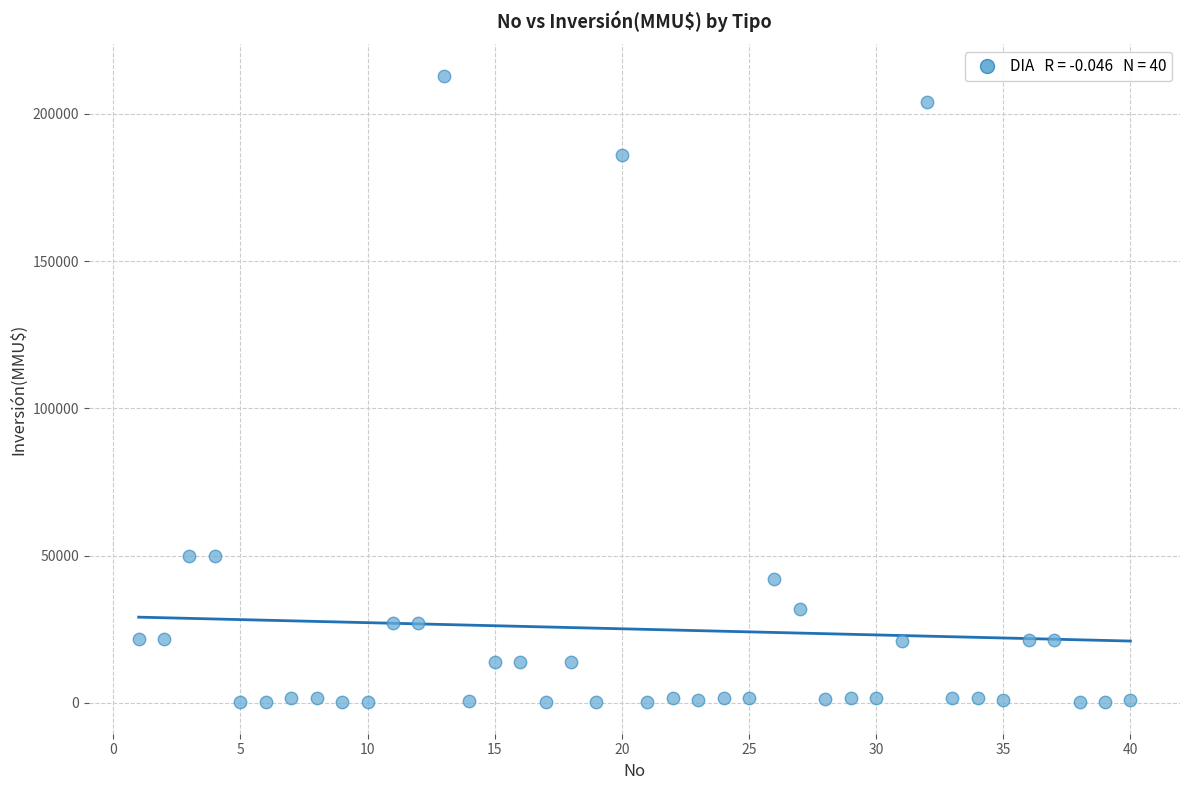

What is the range of Y values (max minus min)?

212800